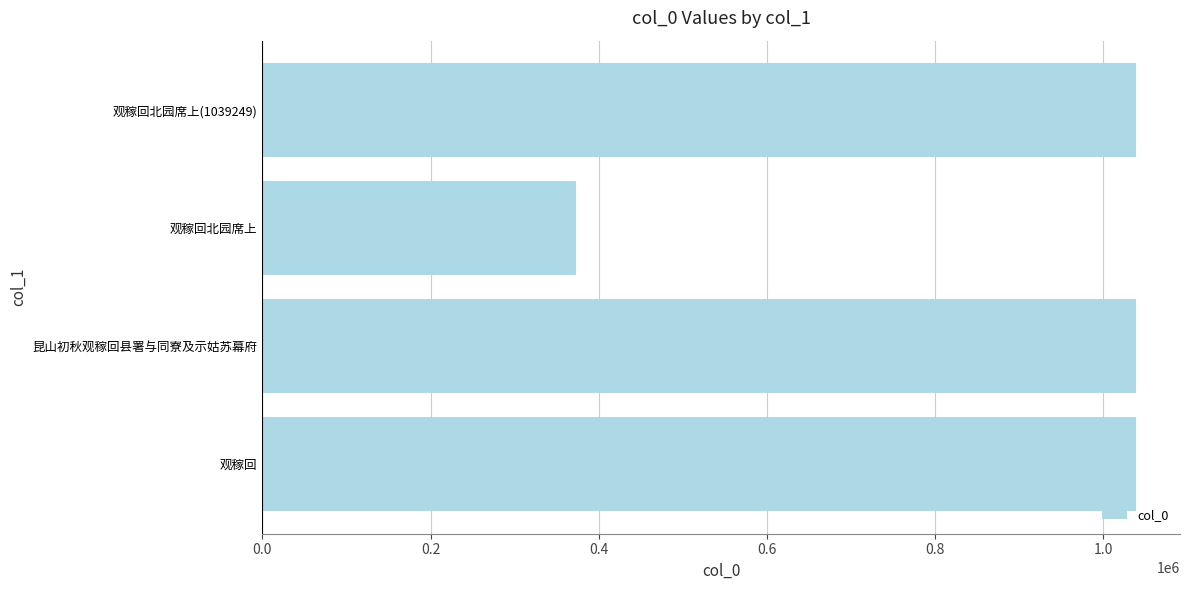

True or false: the data shows 1615146 at 昆山初秋观稼回县署与同寮及示姑苏幕府.

False